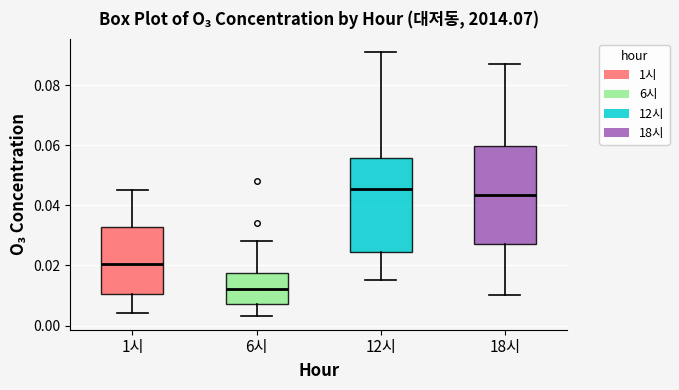

Which box's median line is the highest?

12시